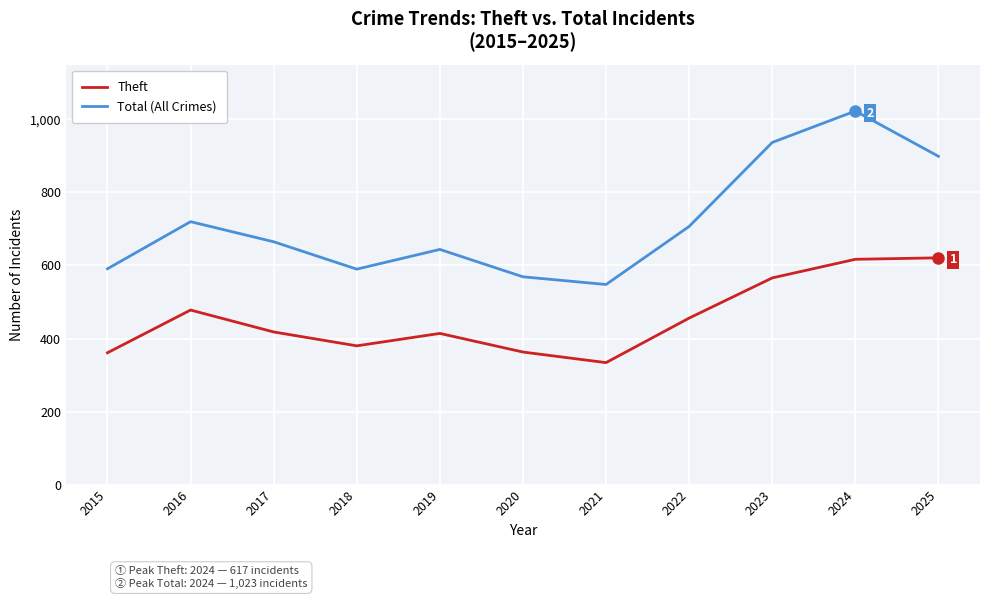

Rank the series by their average value, from lowest to highest.

Theft, Total (All Crimes)